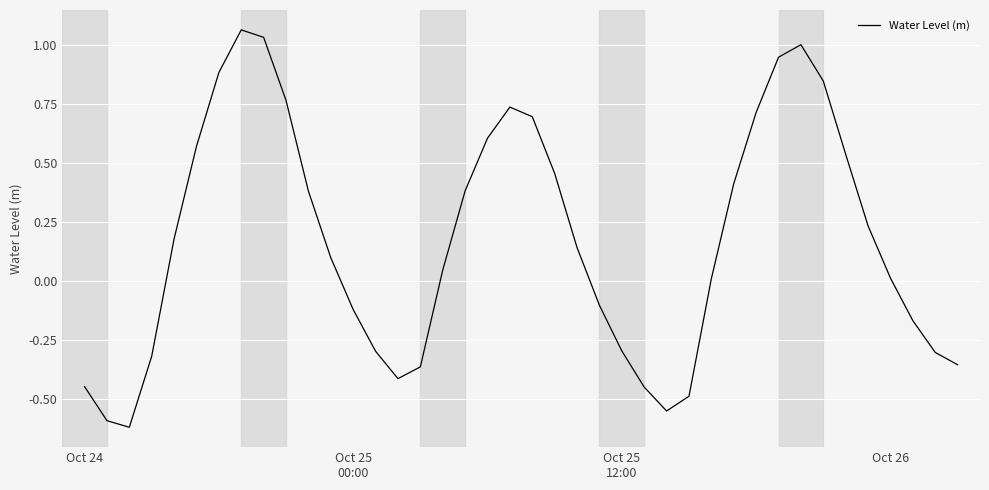

What is the difference between the maximum and minimum values?

1.7